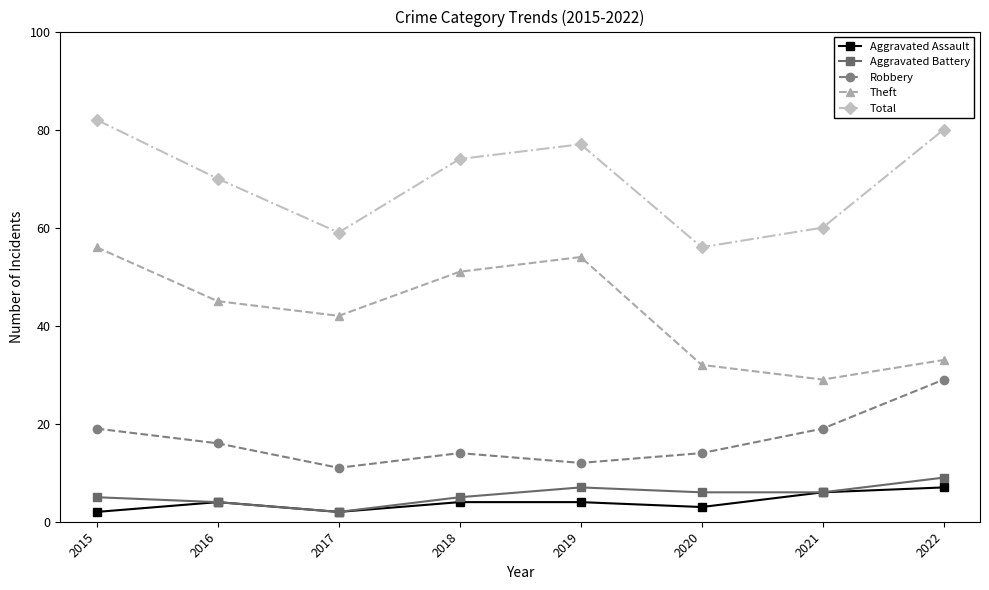

Is this an area chart (filled region under the line)?

No